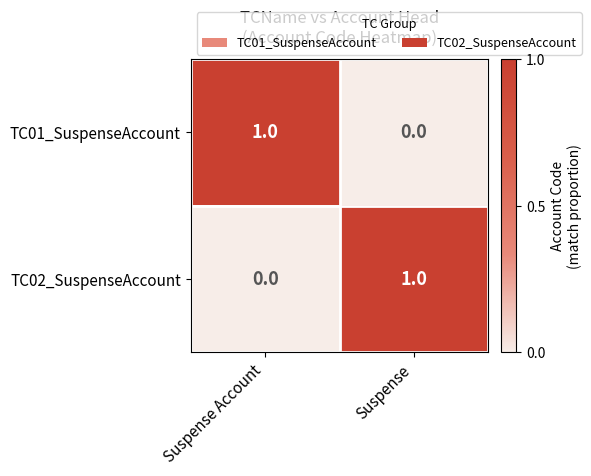

Reading left to right, list all the values displayed in this chart.

TC01_SuspenseAccount: 1	0
TC02_SuspenseAccount: 0	1